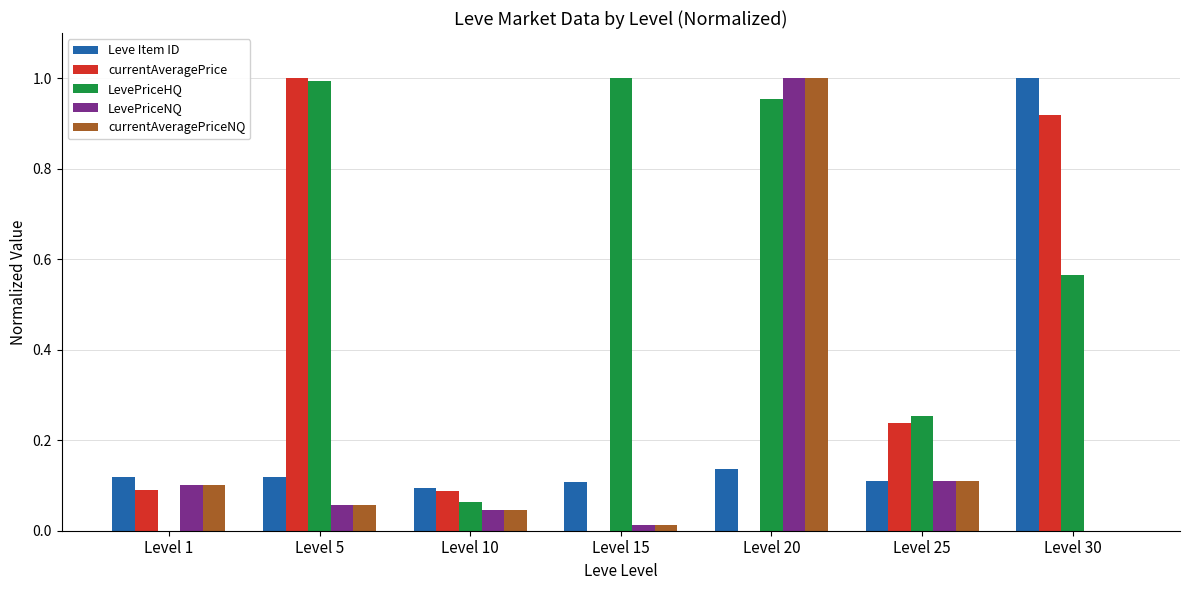

The value of LevePriceNQ at Level 20 is 1.0. True or false?

True